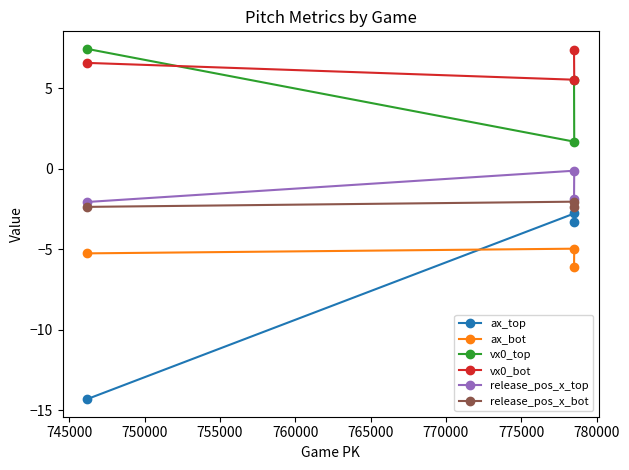

Rank the series by their maximum value, from lowest to highest.

ax_bot, ax_top, release_pos_x_bot, release_pos_x_top, vx0_bot, vx0_top